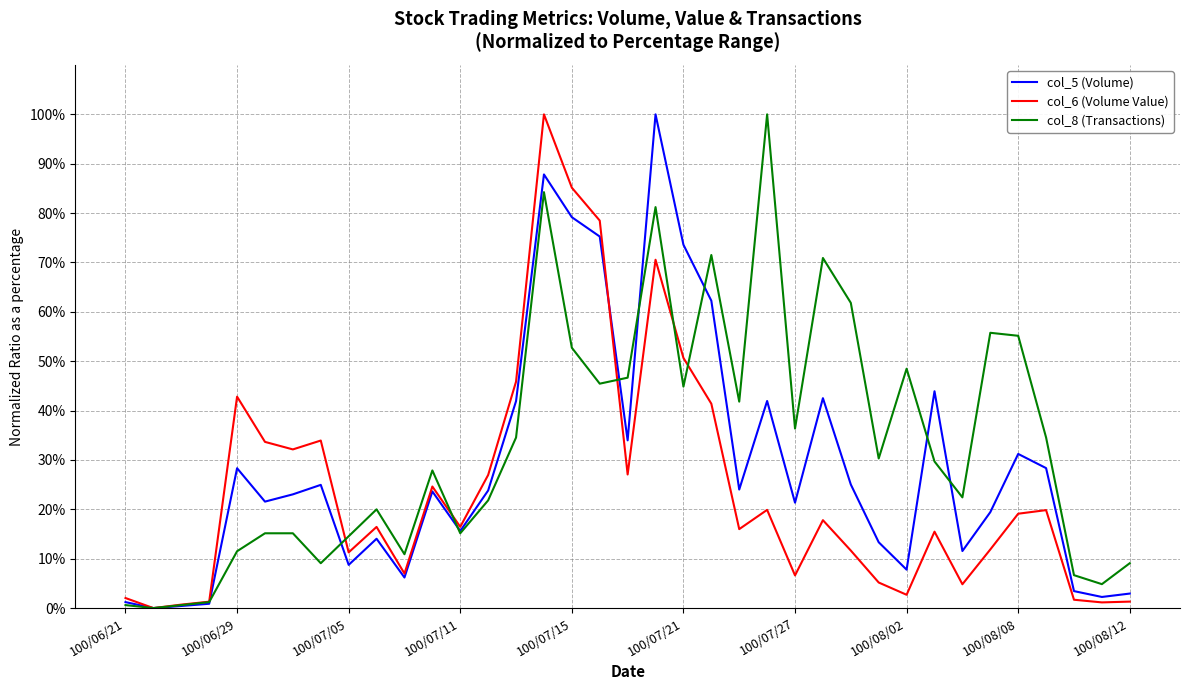

What is the difference between the maximum and minimum values in the col_8 (Transactions) series?

100.0